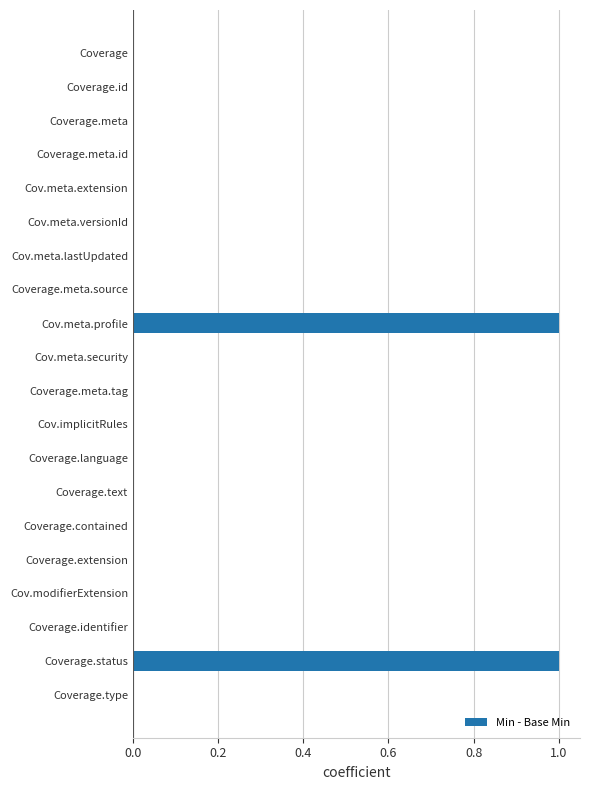

The value at Cov.implicitRules is -1. True or false?

False